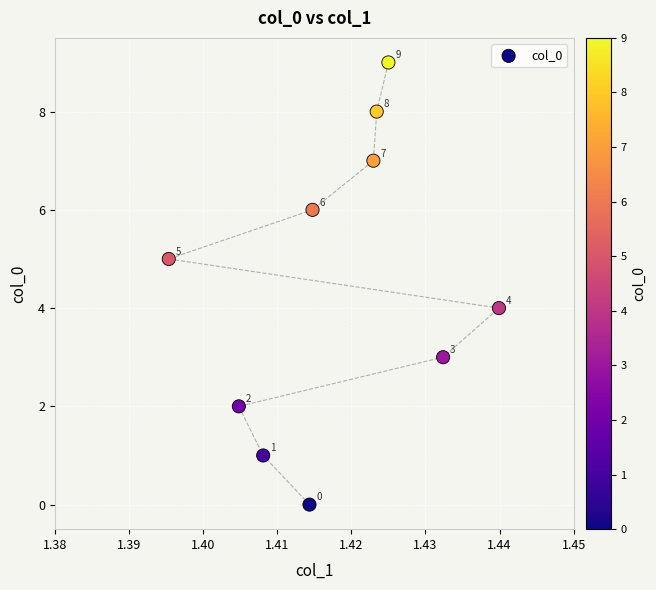

What Y value in the scatter plot is closest to 4?

4